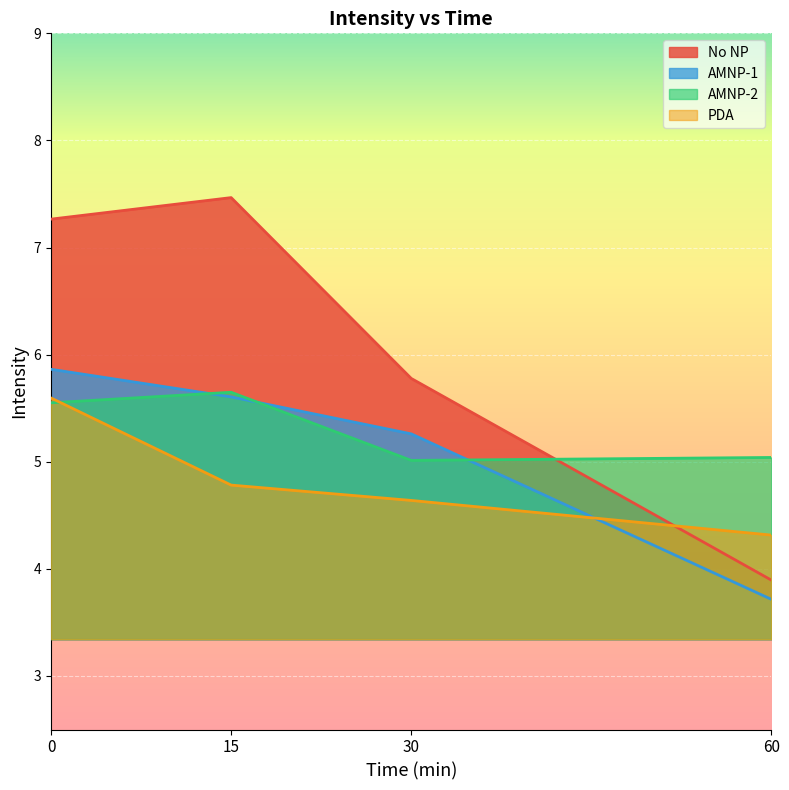

After their last crossing, which series has the higher values: AMNP-1 or PDA?

PDA